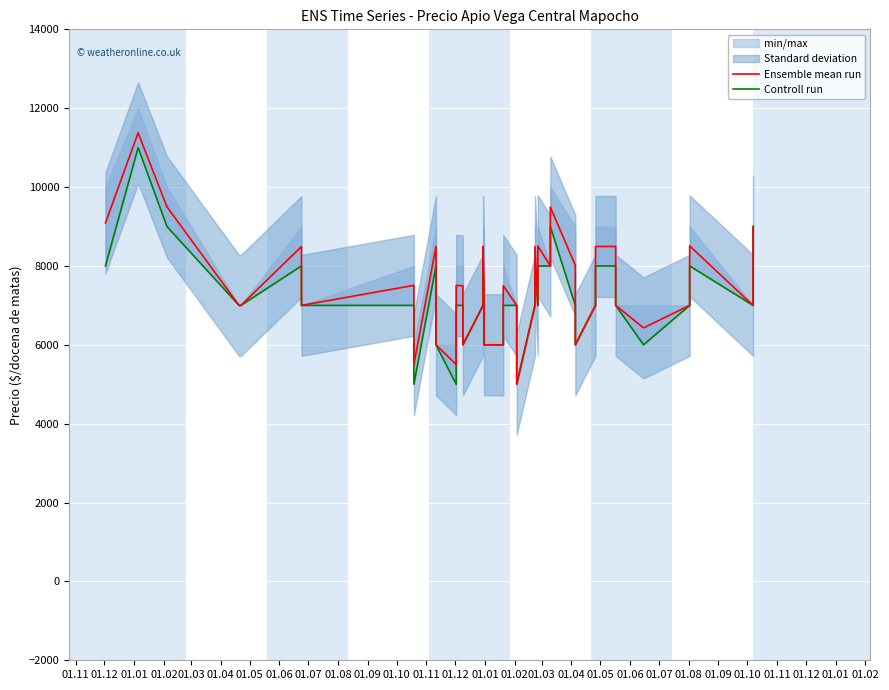

What is the highest value of the Controll run series?

11000